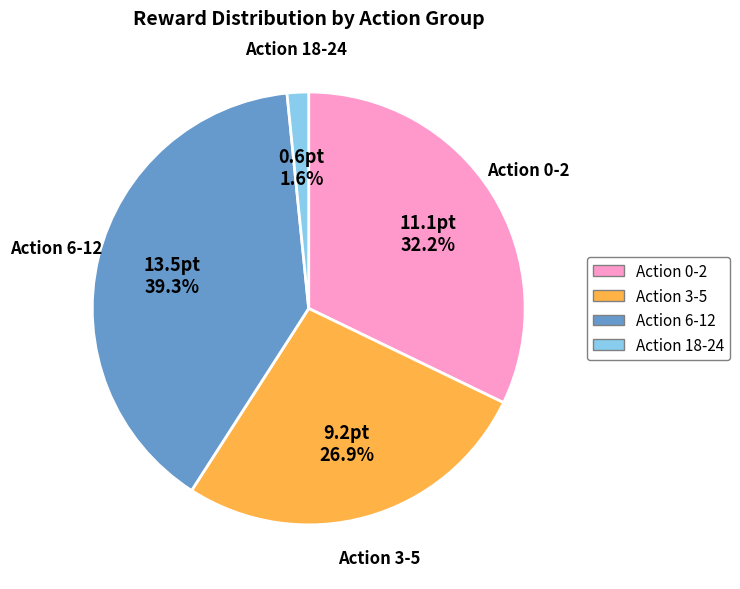

Is there any slice that represents more than half of the pie?

No